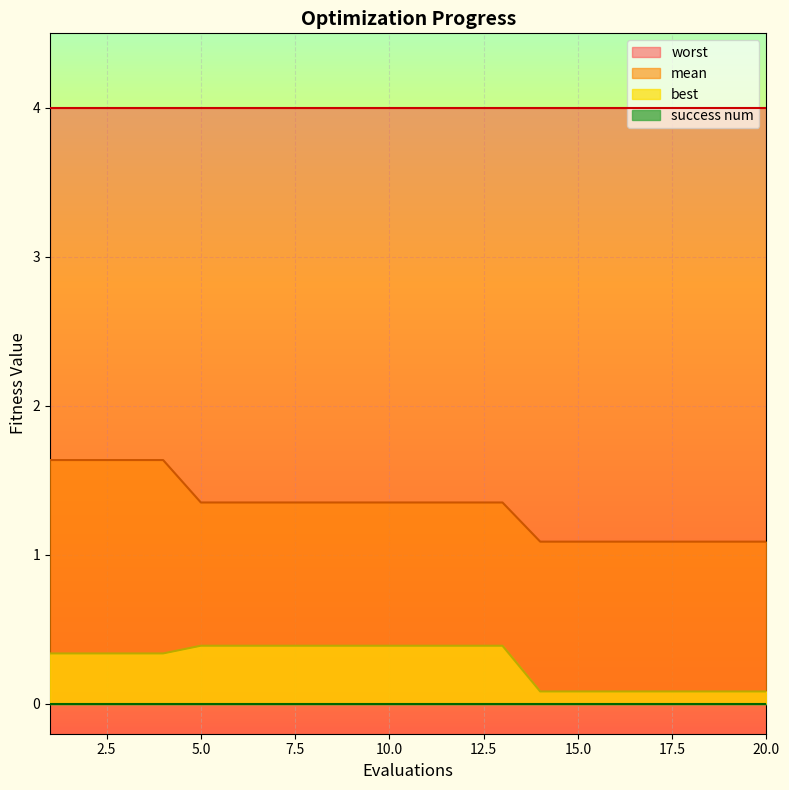

What is the difference between the mean values at 8 and 18?

0.3